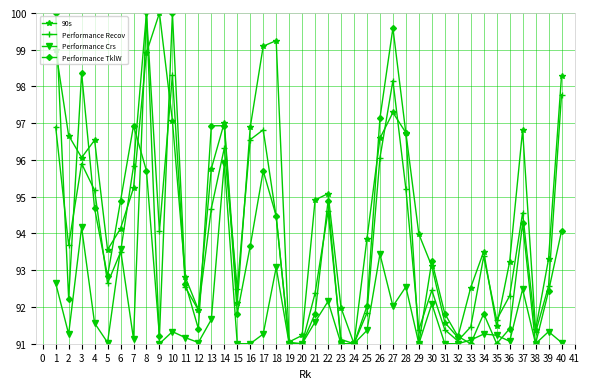

What is the sum of the Performance TklW values at 22 and 21?

186.7